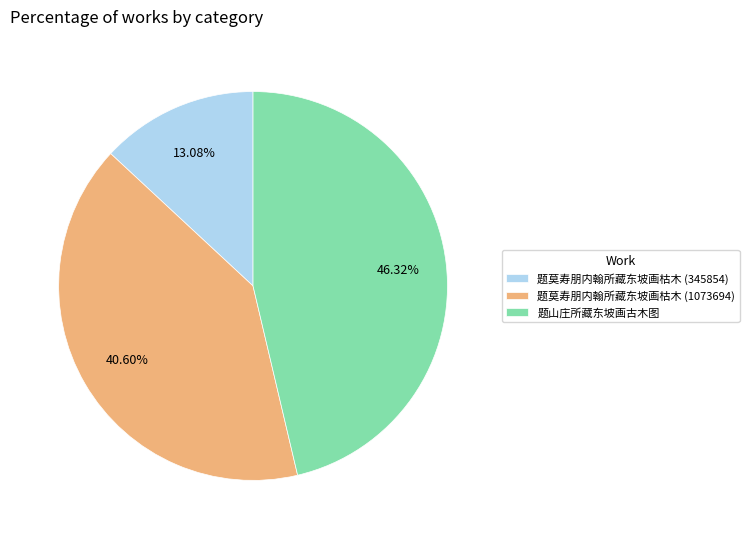

Which category has the biggest portion of the pie?

题山庄所藏东坡画古木图